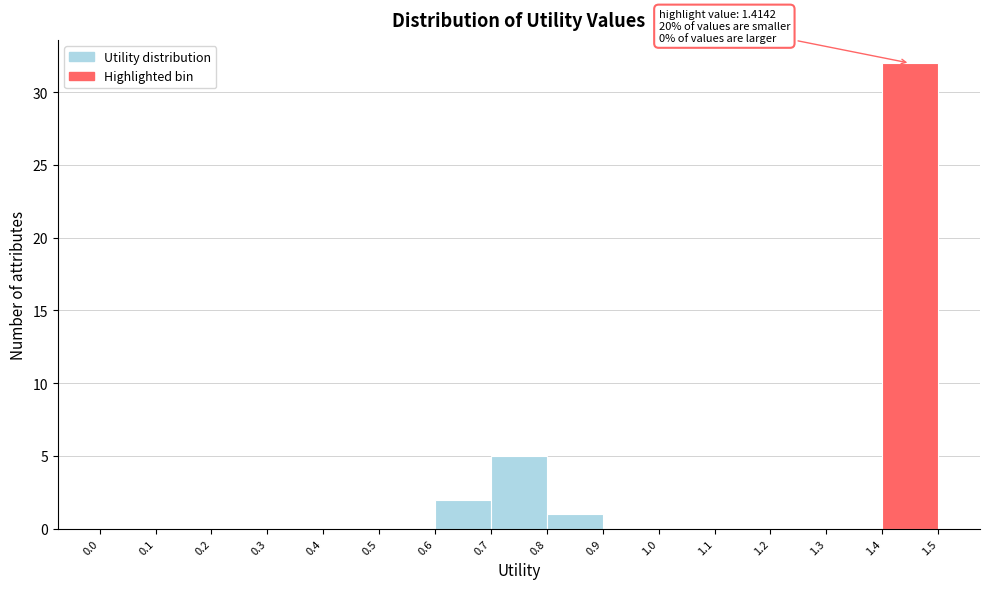

Which range on the x-axis has the tallest bar?

1.4 to 1.5